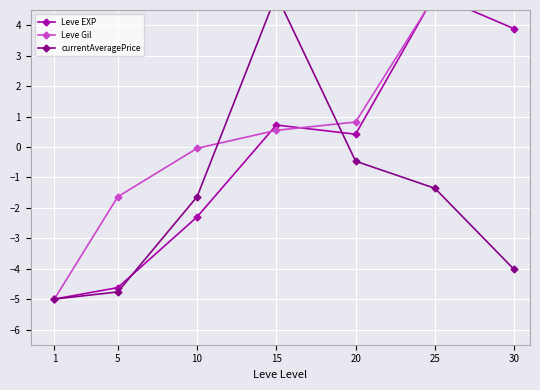

What is the approximate value of currentAveragePrice at 30?

-4.0